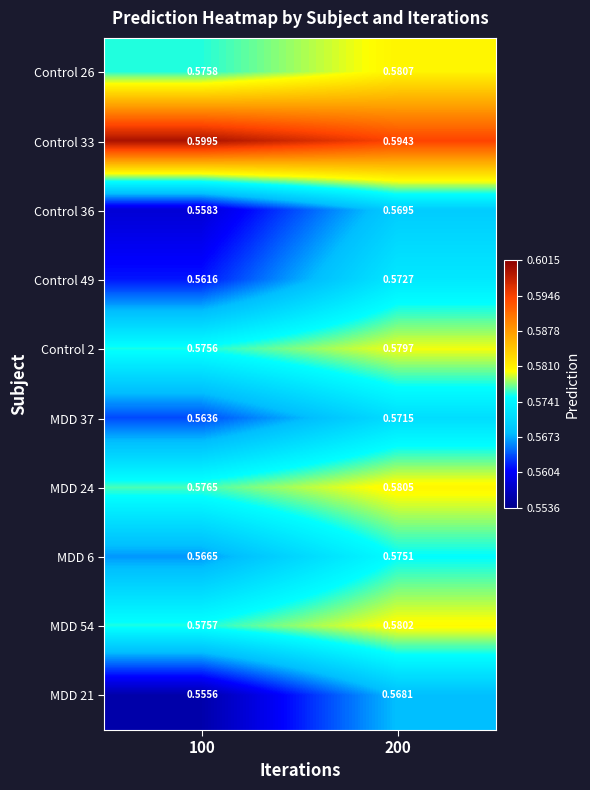

Is the value of Control 26 at 200 greater than the value of MDD 21 at 200?

Yes